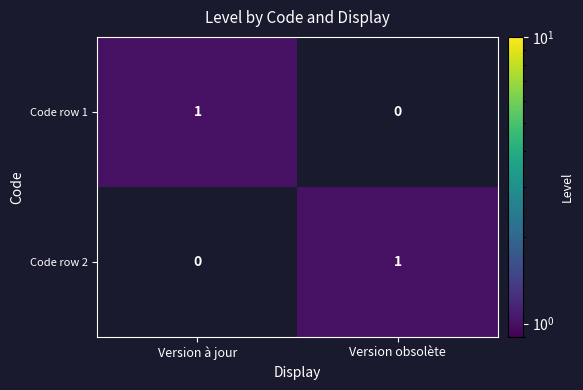

Where is Code row 2 nearest to the value 0?

Version à jour